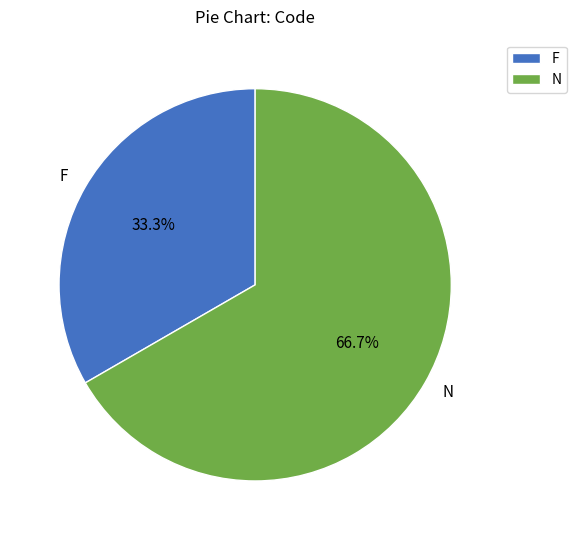

Does F account for over 50% of the chart?

No